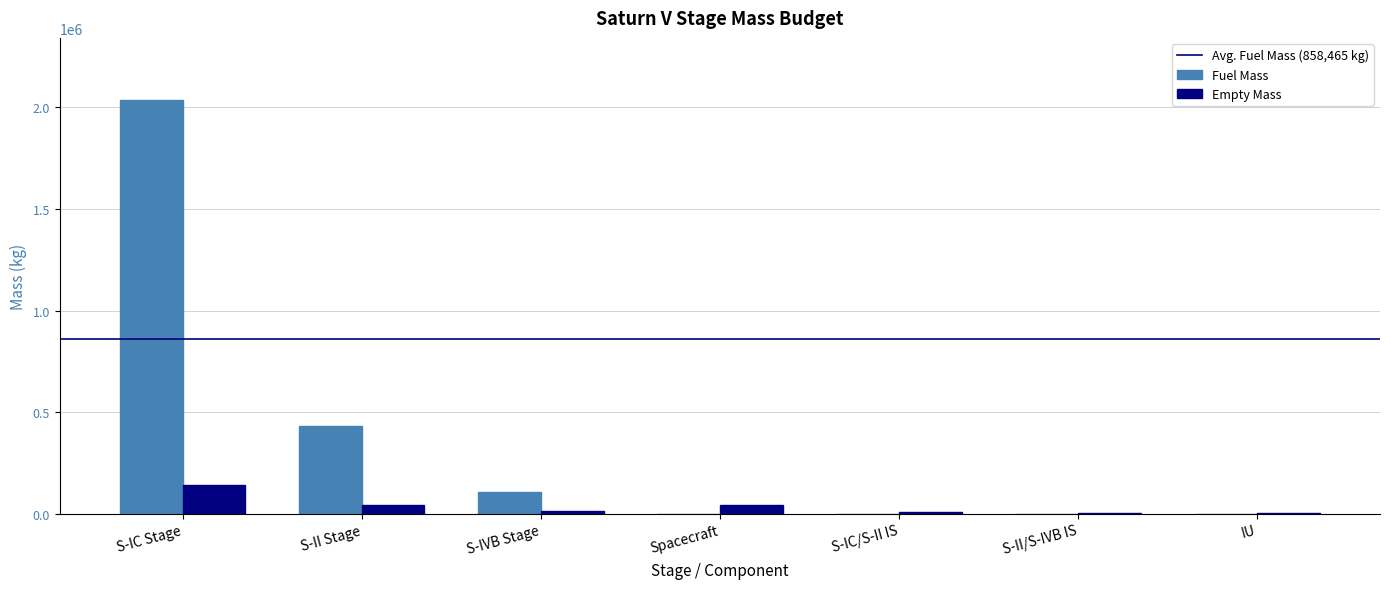

Is it true that Fuel Mass equals 192597 at S-IVB Stage?

False